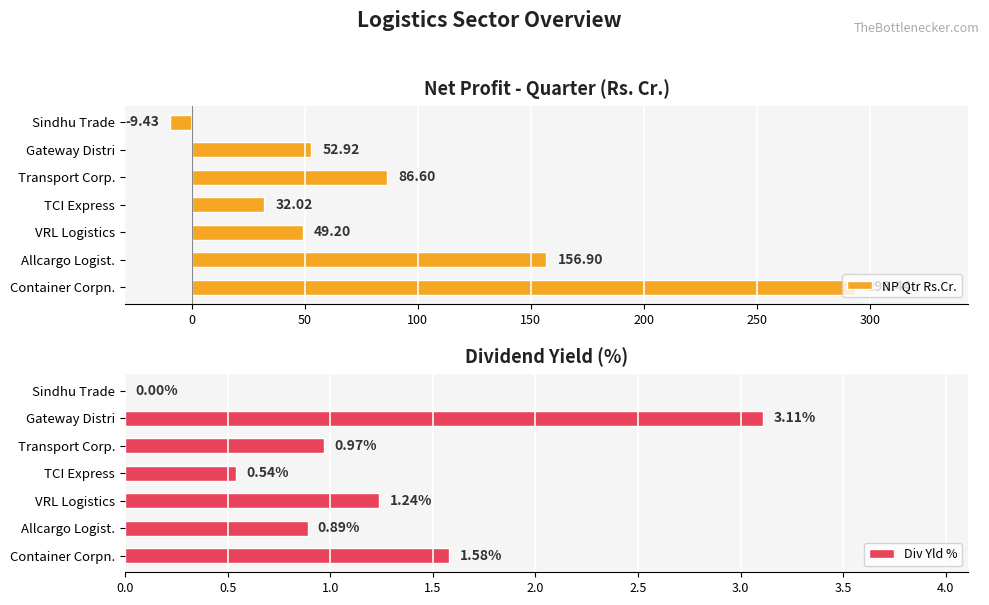

What is the average value of the Div Yld % series?

1.2